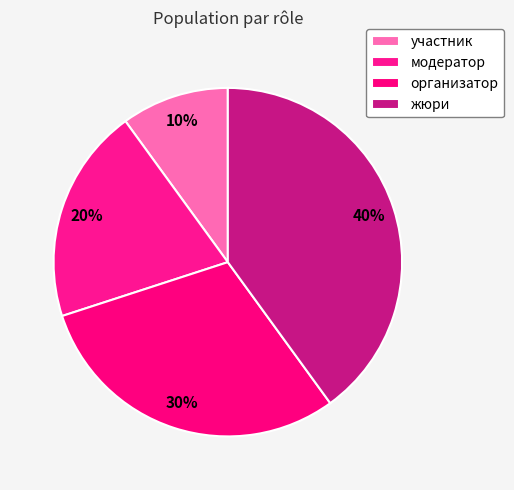

Count the number of slices in the pie.

4